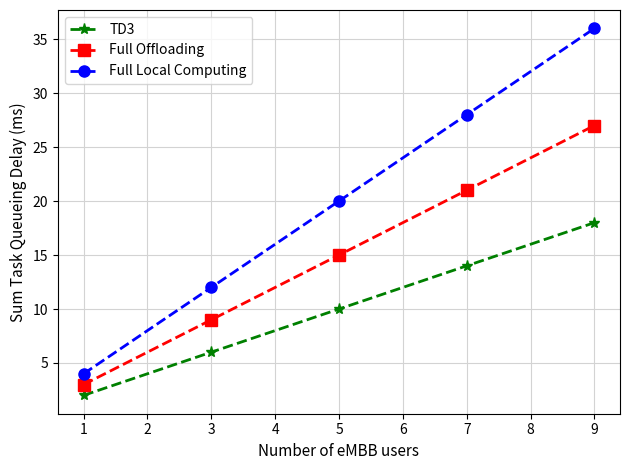

Which series has the largest total across all categories?

Full Local Computing